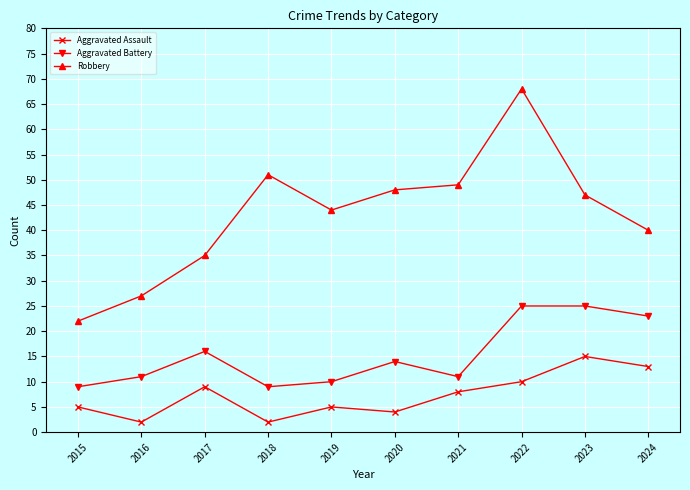

What is the value of the Aggravated Battery point at the 10th from the left?

23